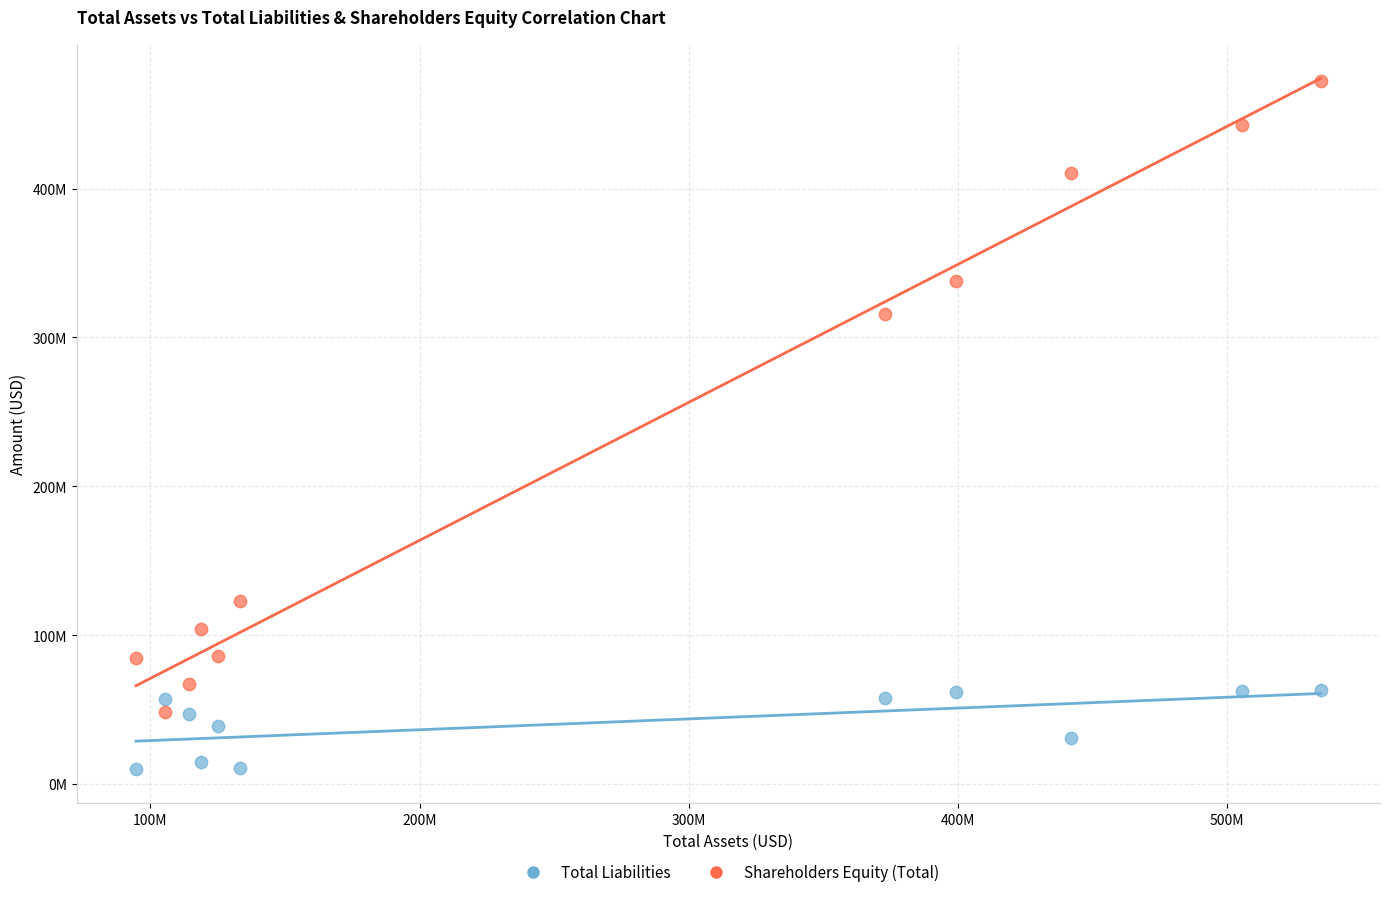

What are all the series names shown in the legend?

Total Liabilities, Shareholders Equity (Total)